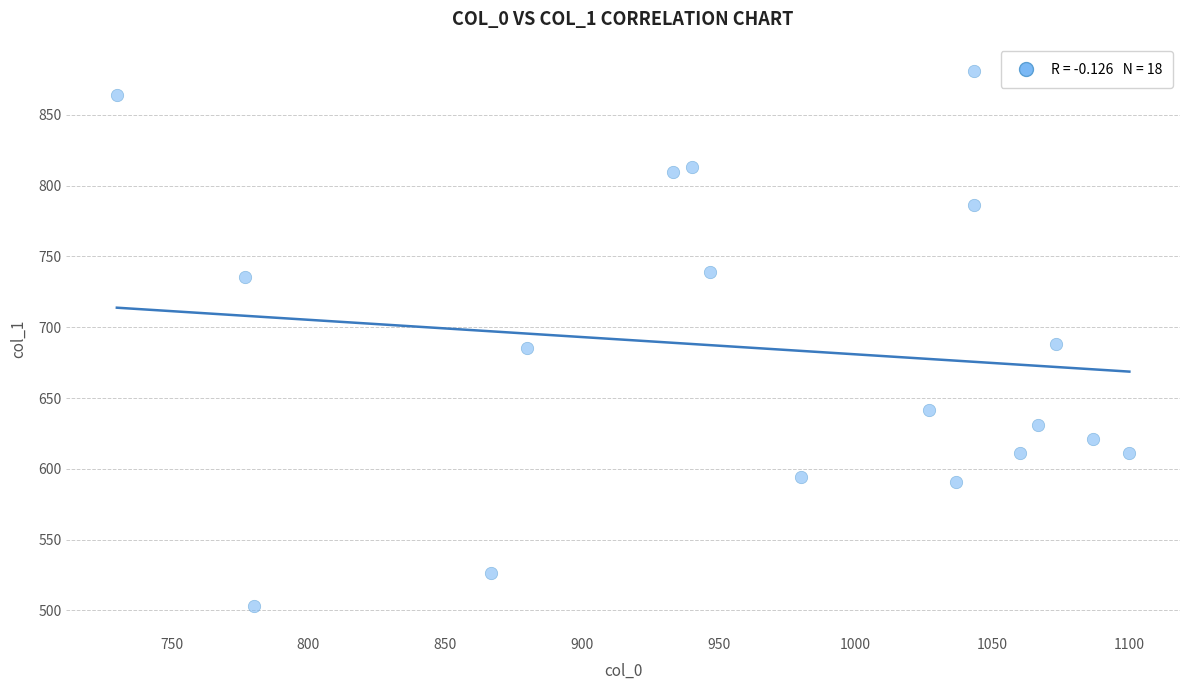

What is the range of Y values (max minus min)?

378.0